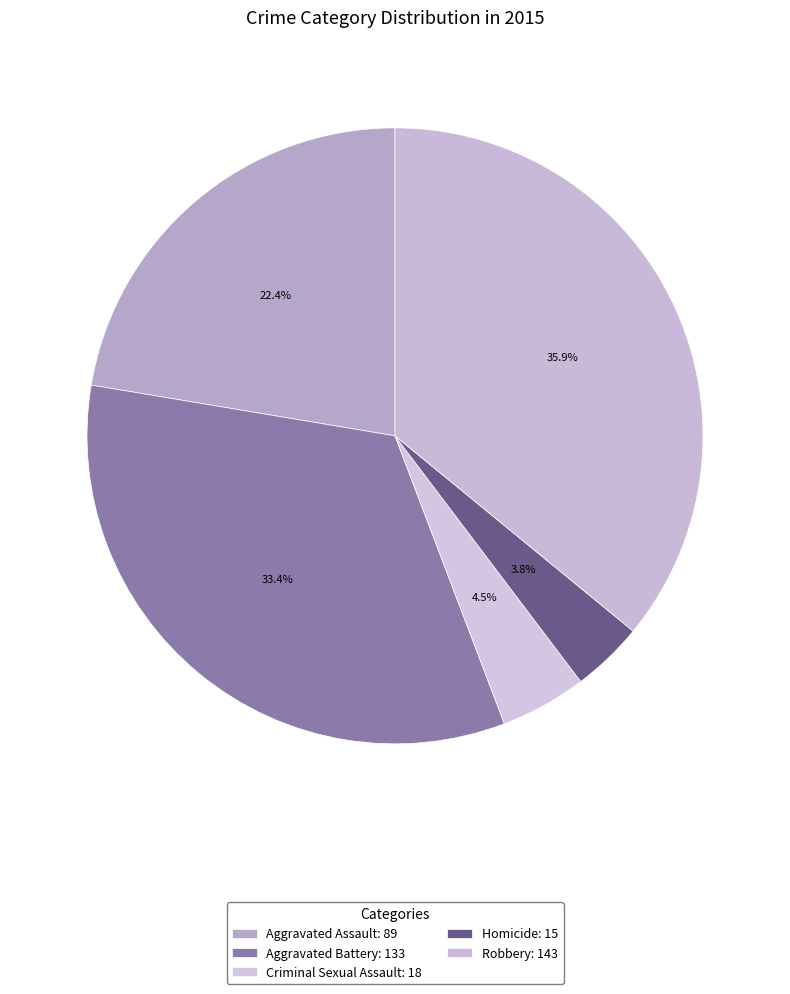

To the nearest percent, what percentage of the pie is Aggravated Assault?

22%